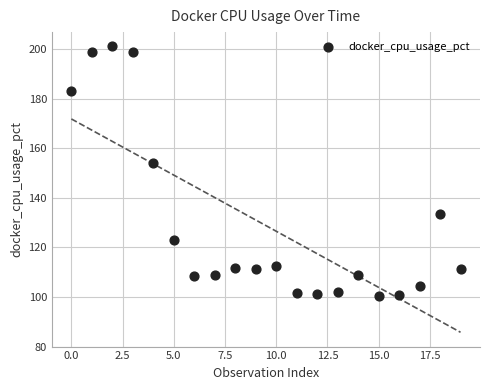

What Y value in the scatter plot is closest to 150?

154.2